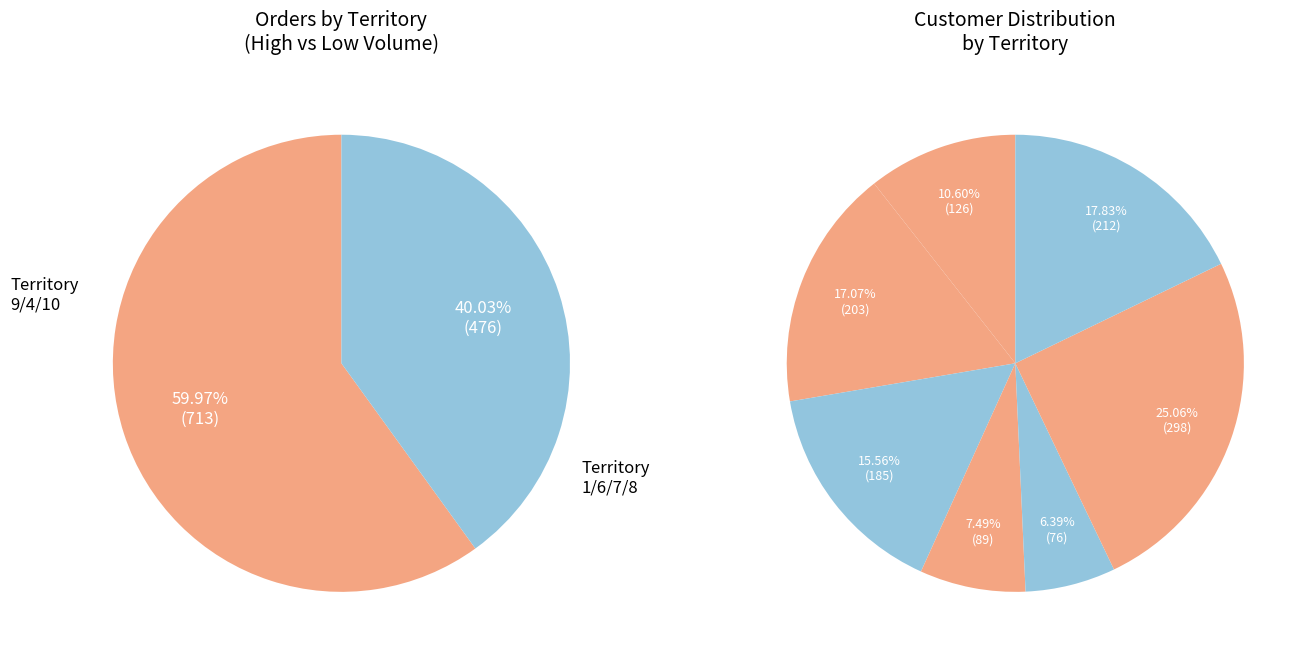

True or false: 24 accounts for 10% of the total.

False